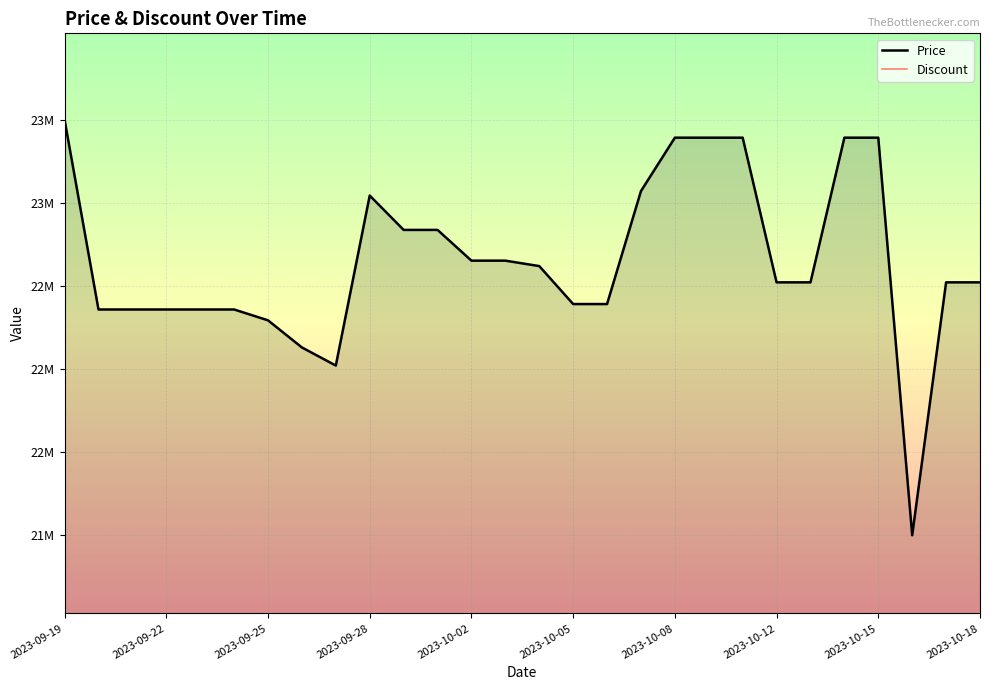

How many lines are shown in the chart?

2